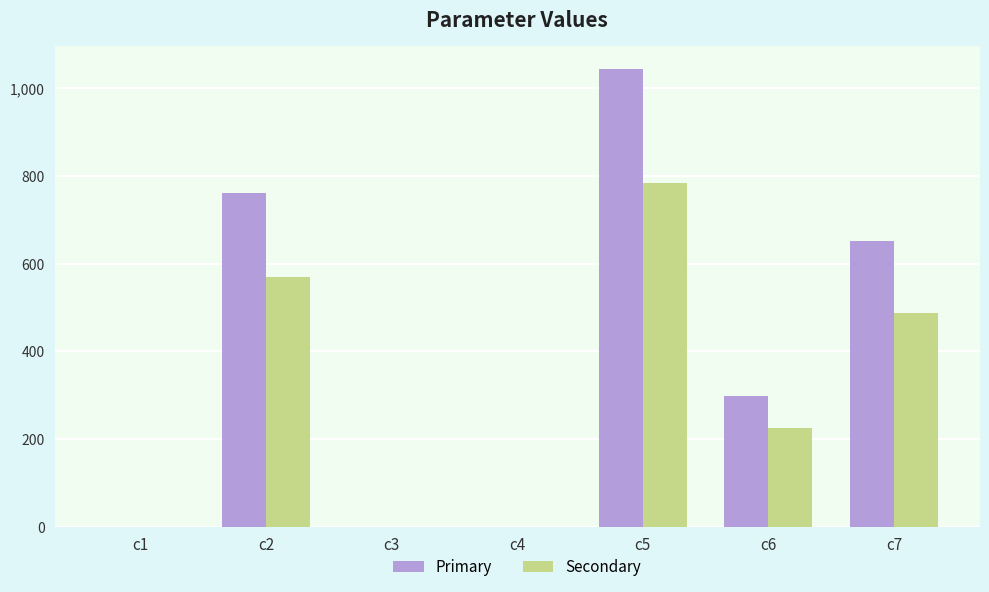

Is it true that Secondary equals 723.7 at c7?

False